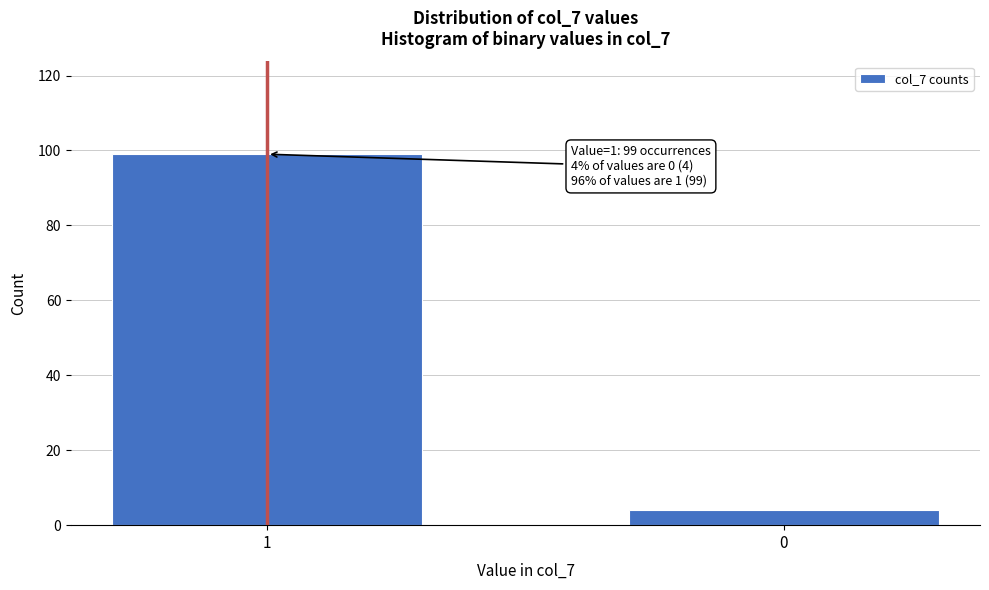

Reading left to right, transcribe all the data shown in this chart.

99	4